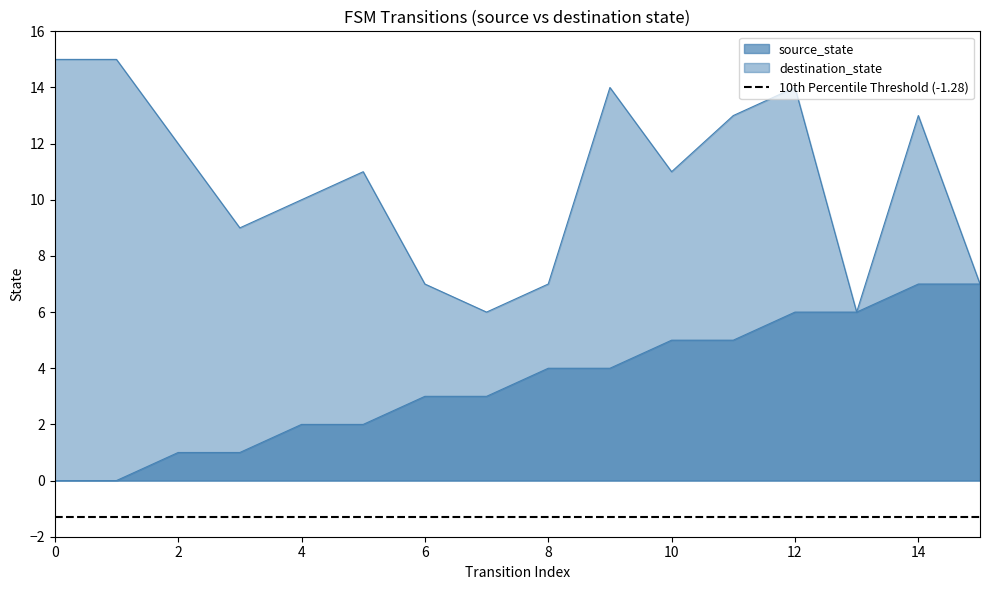

What is the difference between the highest and lowest values at 1?

15